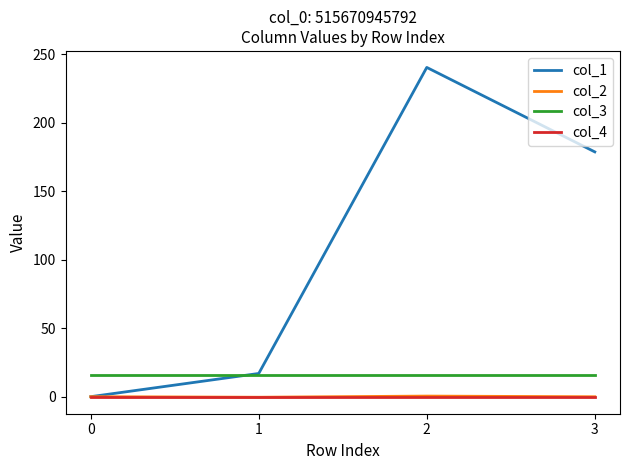

The col_4 series shows 0.0 at 0. True or false?

True